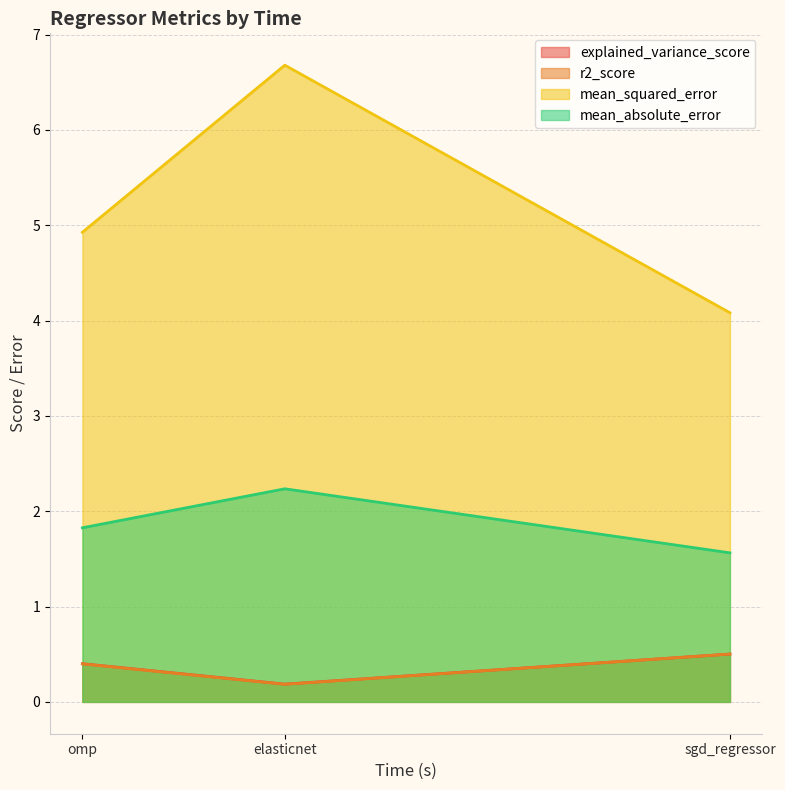

What is the approximate value of mean_squared_error at omp?

4.9